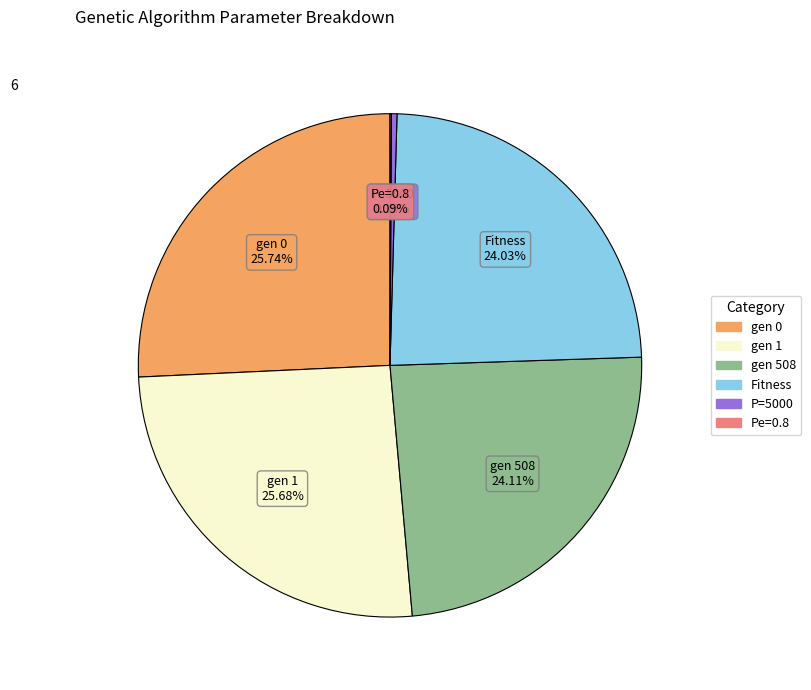

To the nearest percent, what is the combined percentage of P=5000 and gen 0?

26%